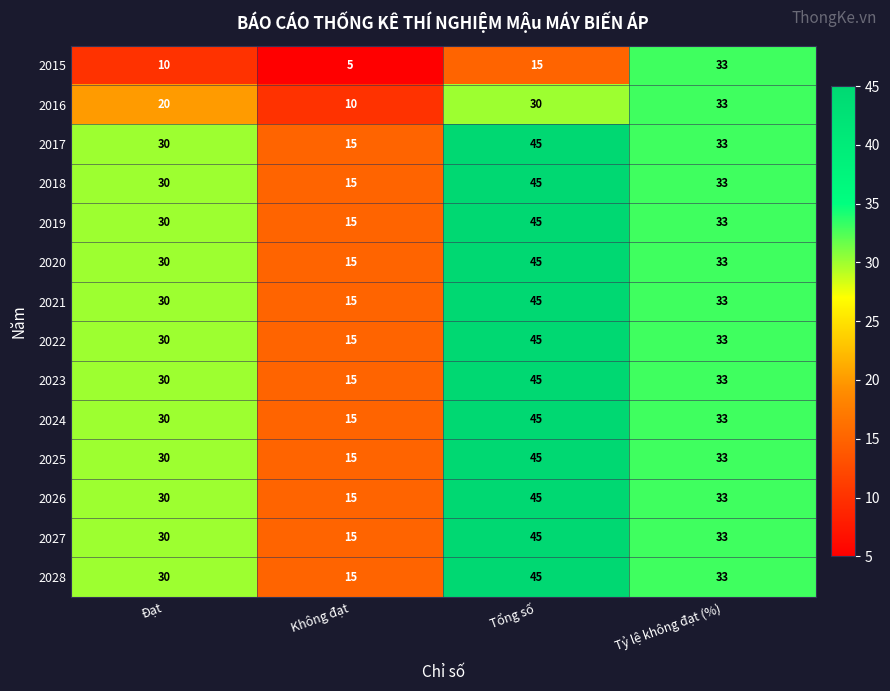

What is the sum of the 2028 values at Tỷ lệ không đạt (%) and Không đạt?

48